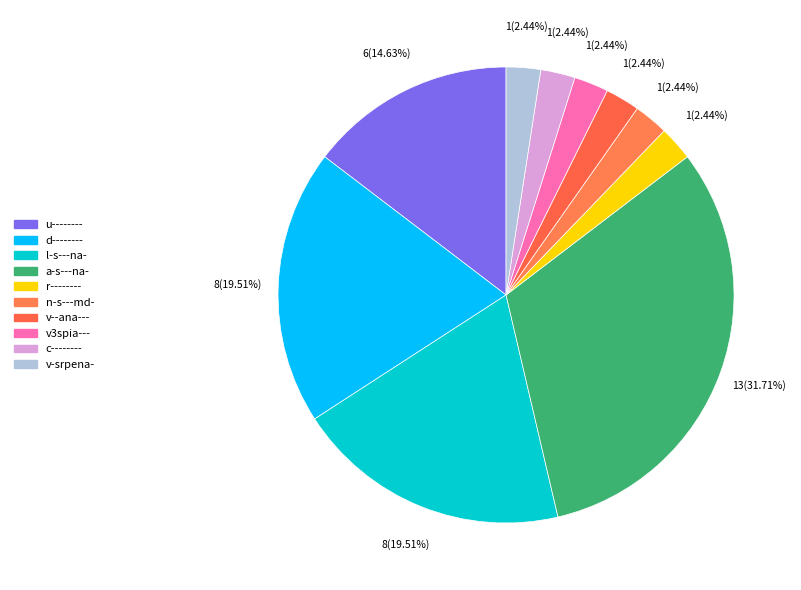

How many segments does this pie chart have?

10